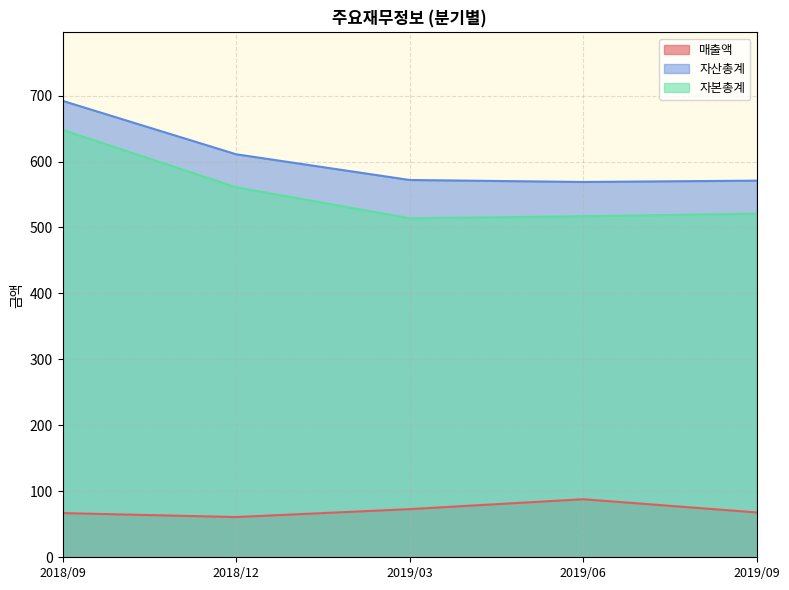

What is the sum of the 자산총계 values at 2018/09 and 2019/09?

1263